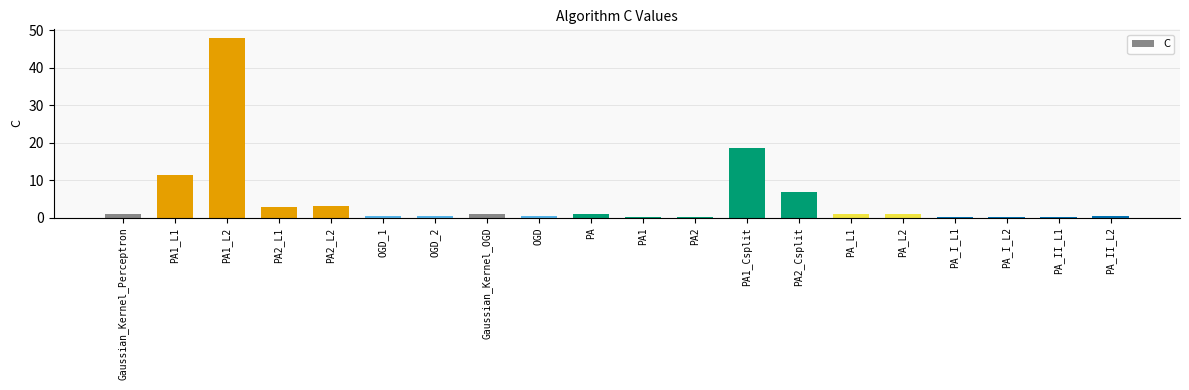

What is the maximum value shown in the chart?

47.9